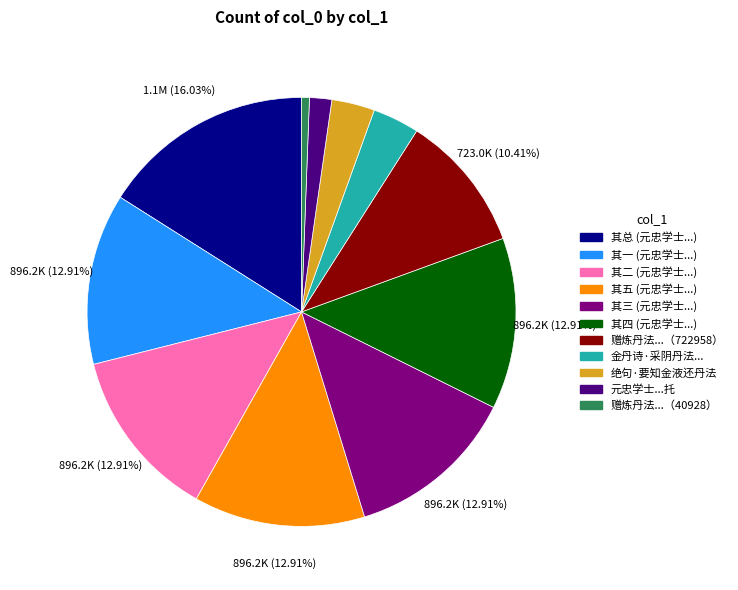

Is there any slice that represents more than half of the pie?

No